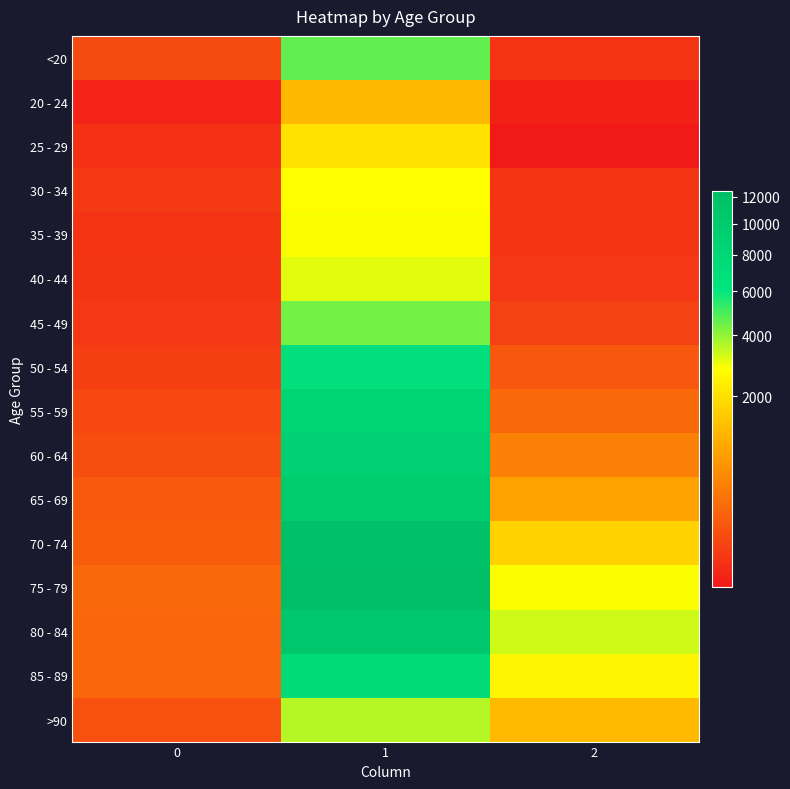

What is the total value across all series at 1?

101482